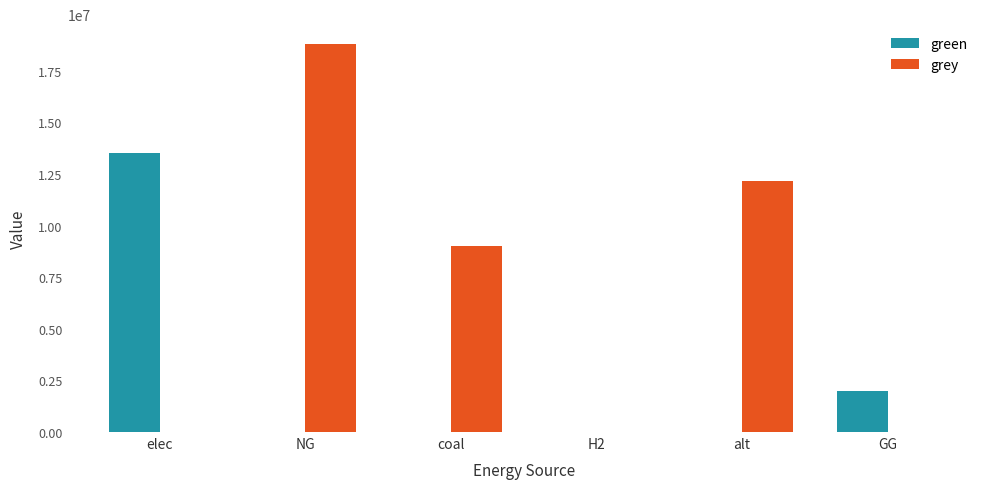

Reading left to right, extract all data points from this chart.

green: elec=13502063.4	NG=0.0	coal=0.0	H2=0.0	alt=0.0	GG=2000000.0
grey: elec=0.0	NG=18809470.2	coal=9019659.3	H2=0.0	alt=12156487.0	GG=0.0